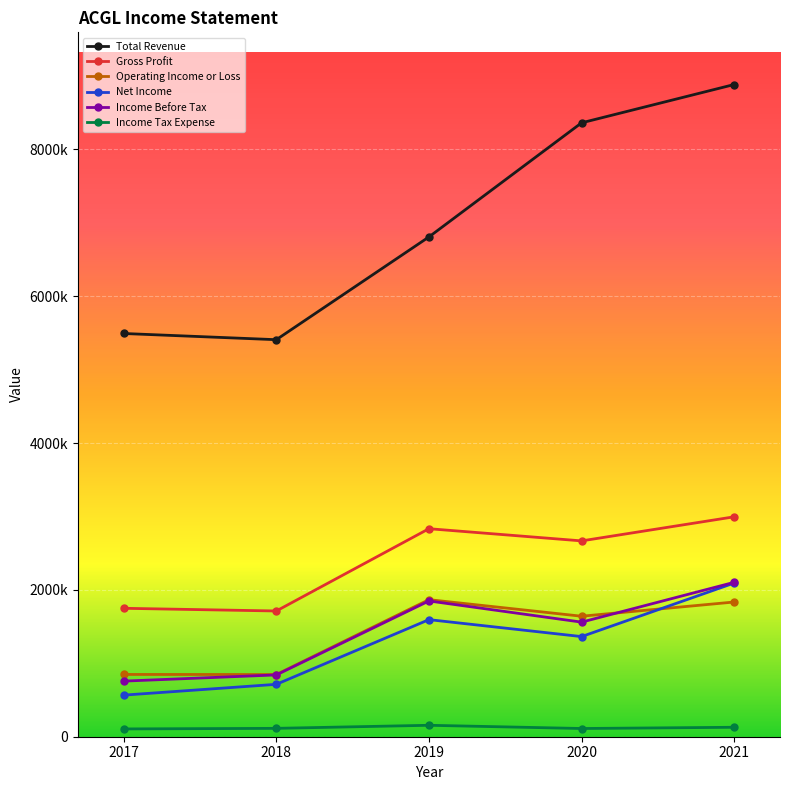

What is the average value of the Total Revenue series?

6990620